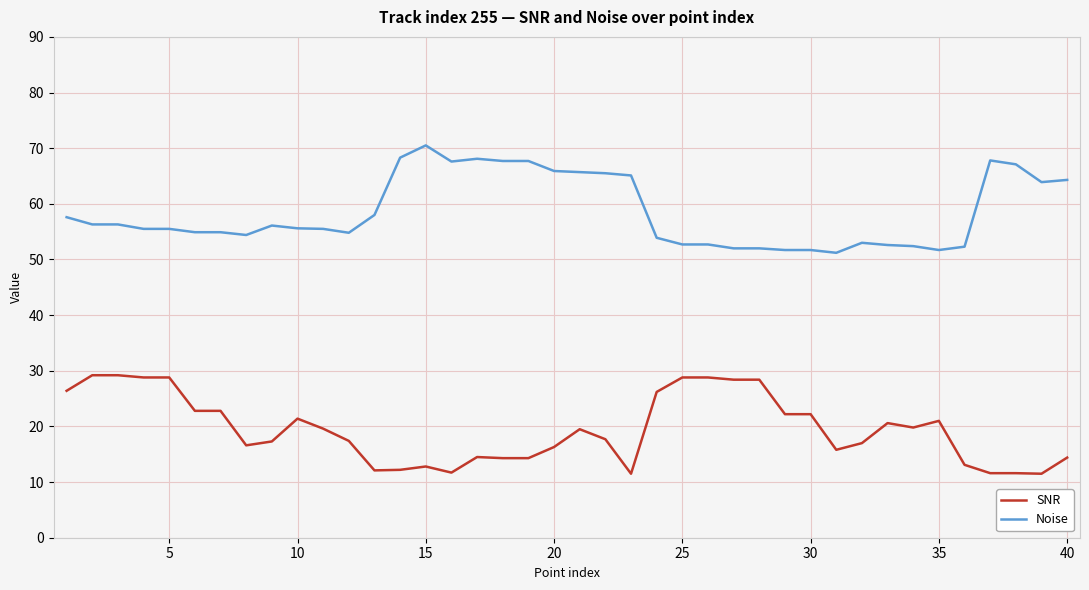

True or false: Noise and SNR cross at least once.

False